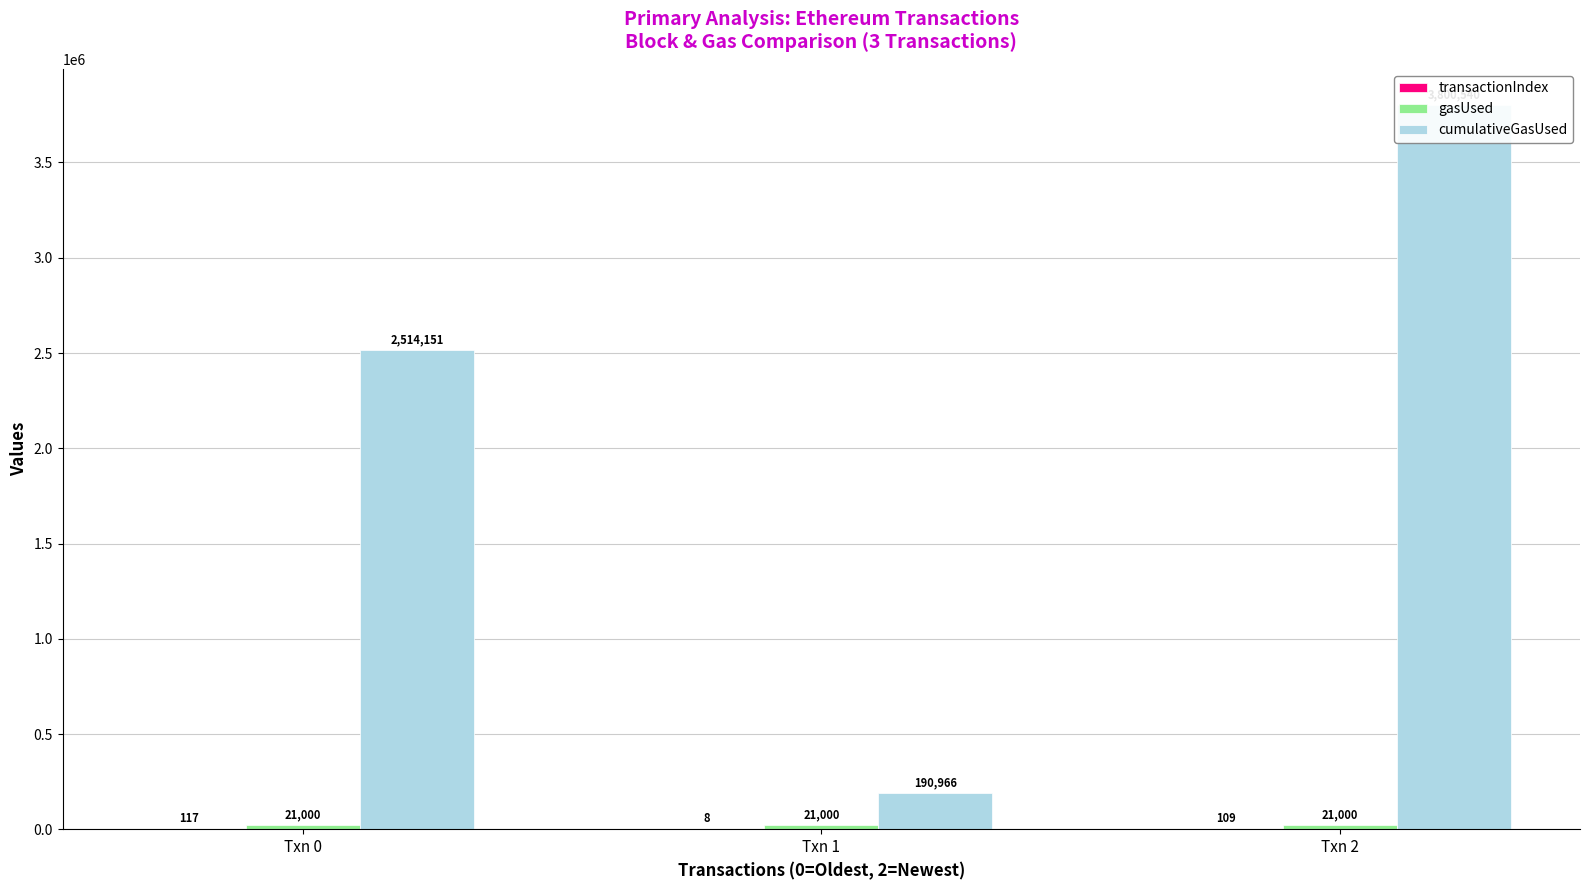

At which label is cumulativeGasUsed closest to 1995753?

Txn 0